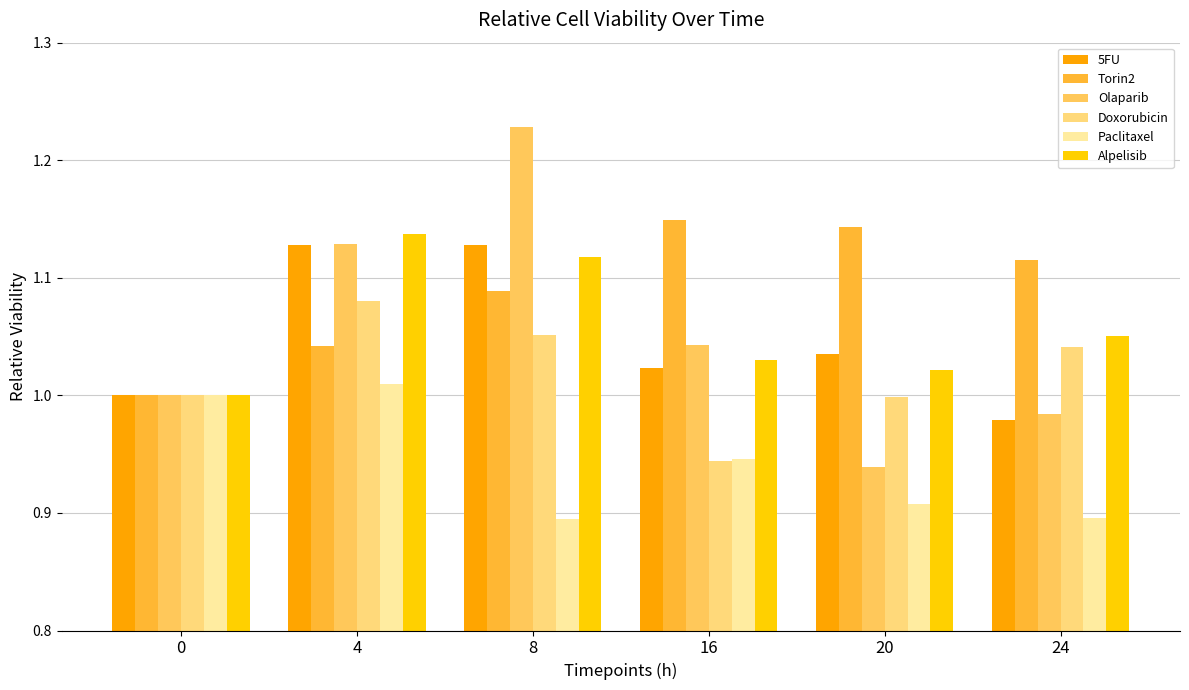

What is the lowest value of the Paclitaxel series?

0.9